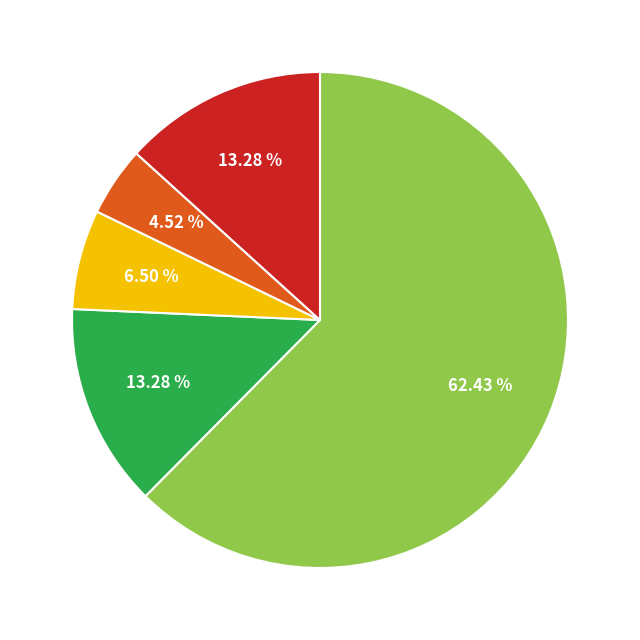

Does any single category account for the majority?

Yes